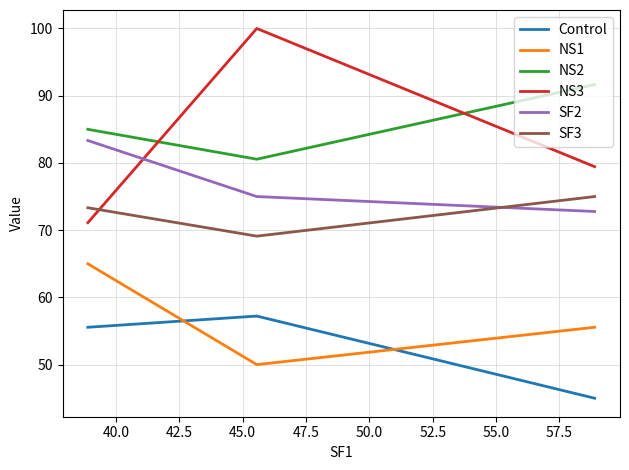

Which series has the widest spread of values?

NS3